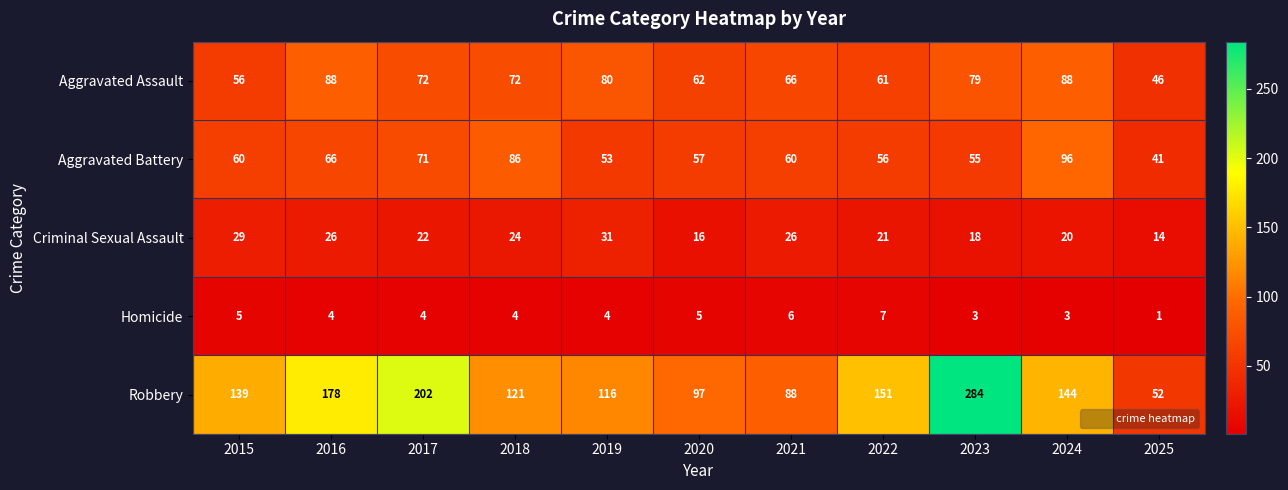

Count the number of categories in the chart.

11